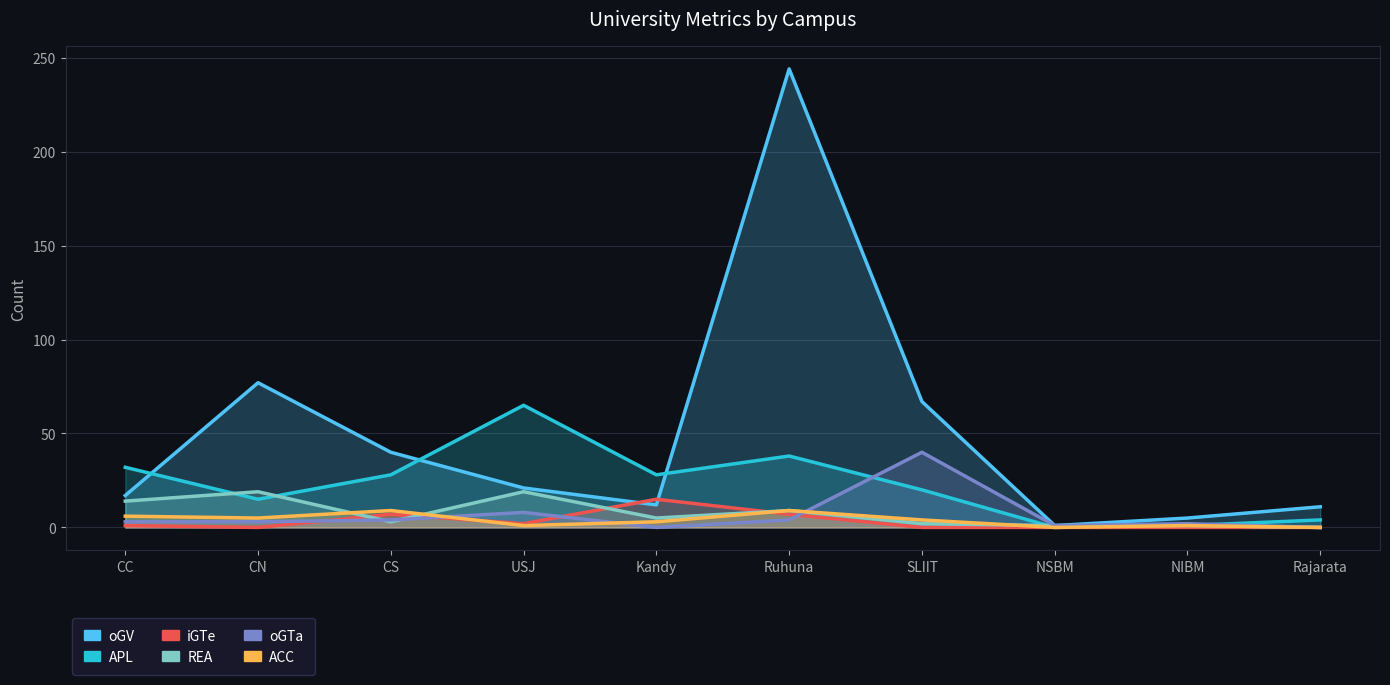

Is the value of APL at Rajarata greater than the value of oGV at USJ?

No